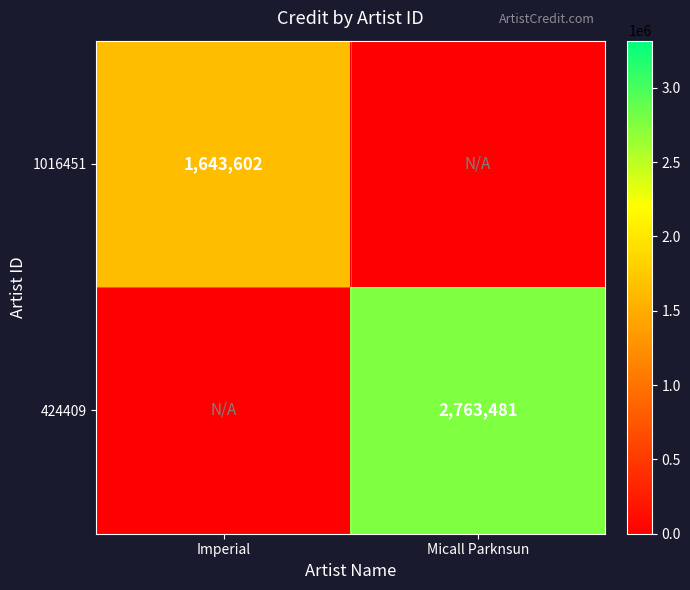

The value of 1016451 at Imperial is 2877040. True or false?

False